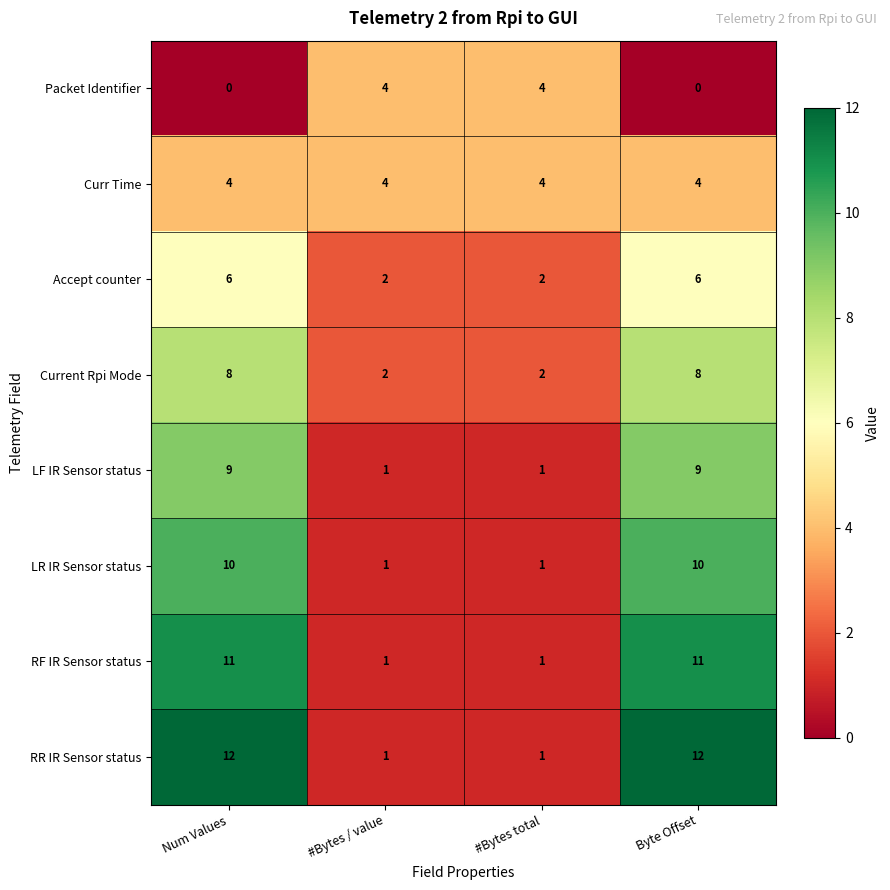

Is it true that Packet Identifier equals 3 at #Bytes total?

False